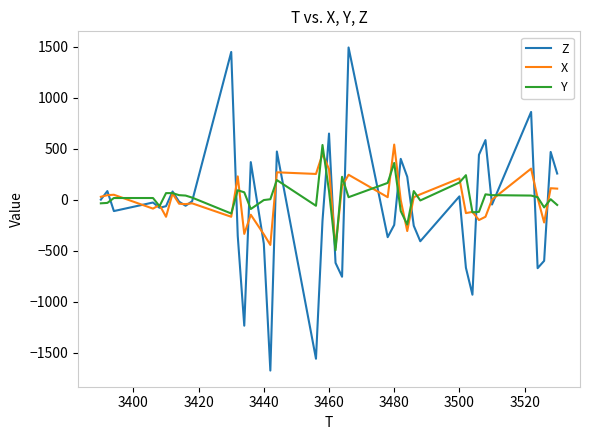

What is the minimum value shown in the chart?

-1676